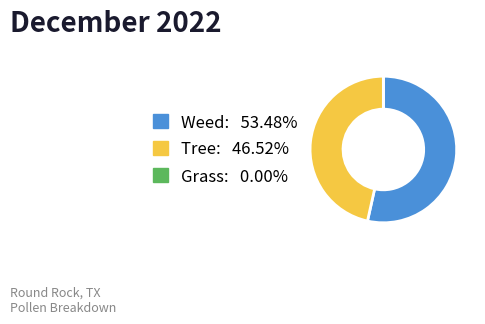

Is there any slice that represents more than half of the pie?

Yes